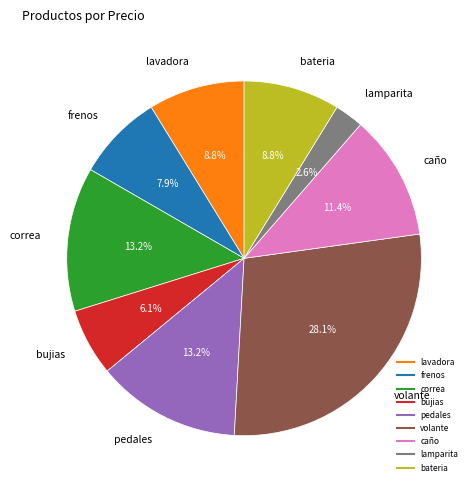

What portion of the pie excludes pedales?

86.8%